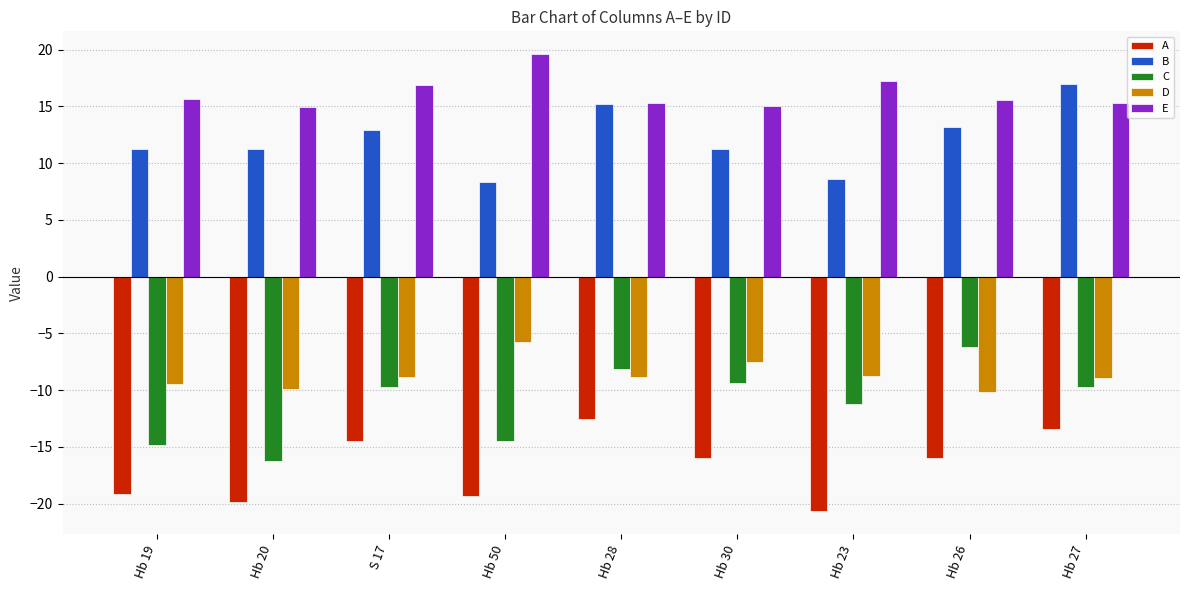

How many series are shown in this chart?

5